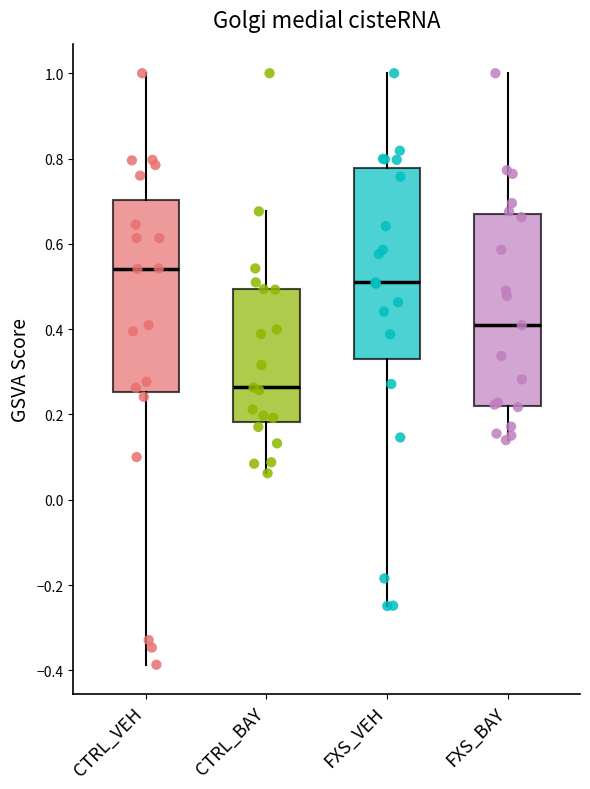

Where is the lower edge of the box for CTRL_BAY on the y-axis? The values are not printed on the chart, so give them approximately, as read against the axis.

0.18